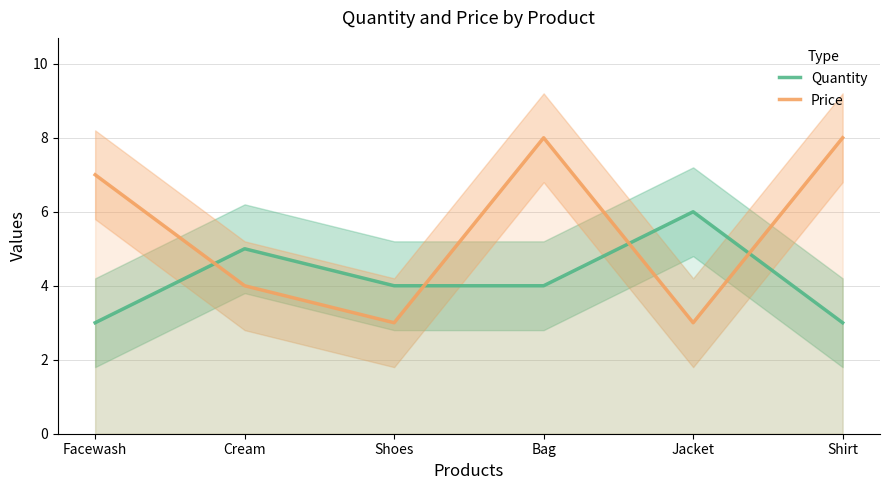

At which label is Price closest to 5?

Cream